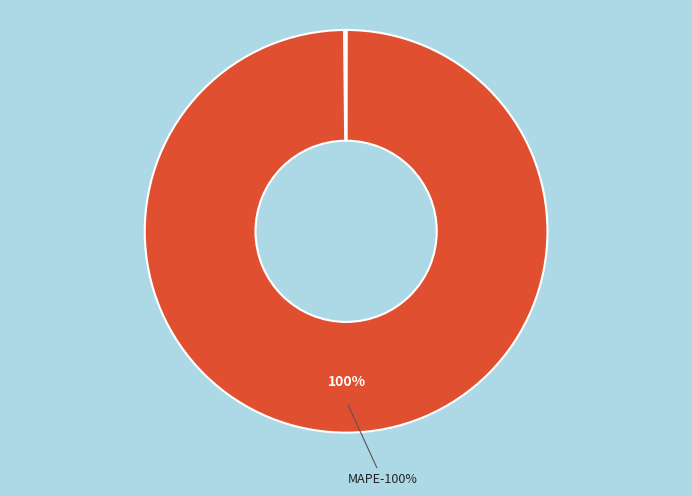

To the nearest percent, what percentage of the pie is MAPE?

100%